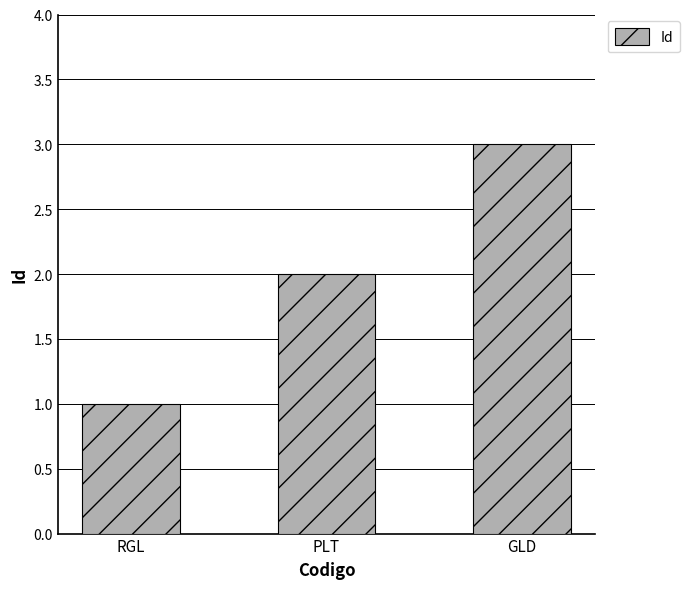

List the labels in order of value, smallest first.

RGL, PLT, GLD